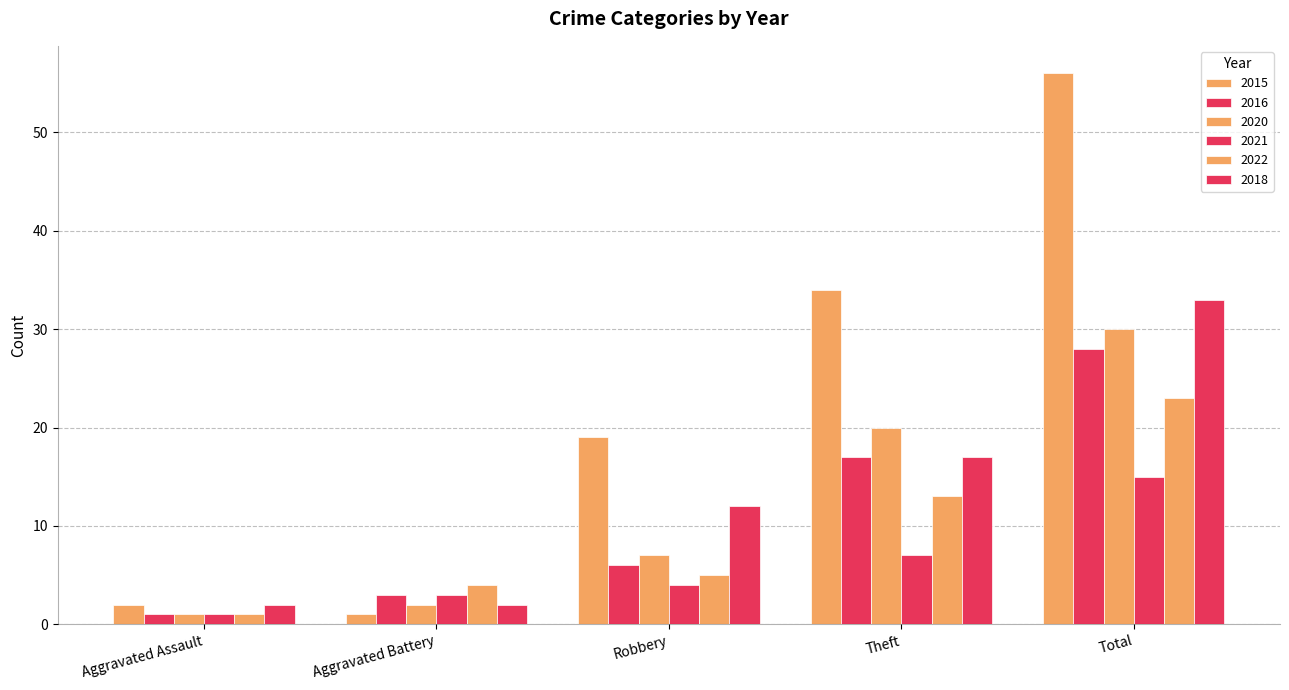

Reading left to right, extract all data points from this chart.

2015: 2	1	19	34	56
2016: 1	3	6	17	28
2020: 1	2	7	20	30
2021: 1	3	4	7	15
2022: 1	4	5	13	23
2018: 2	2	12	17	33